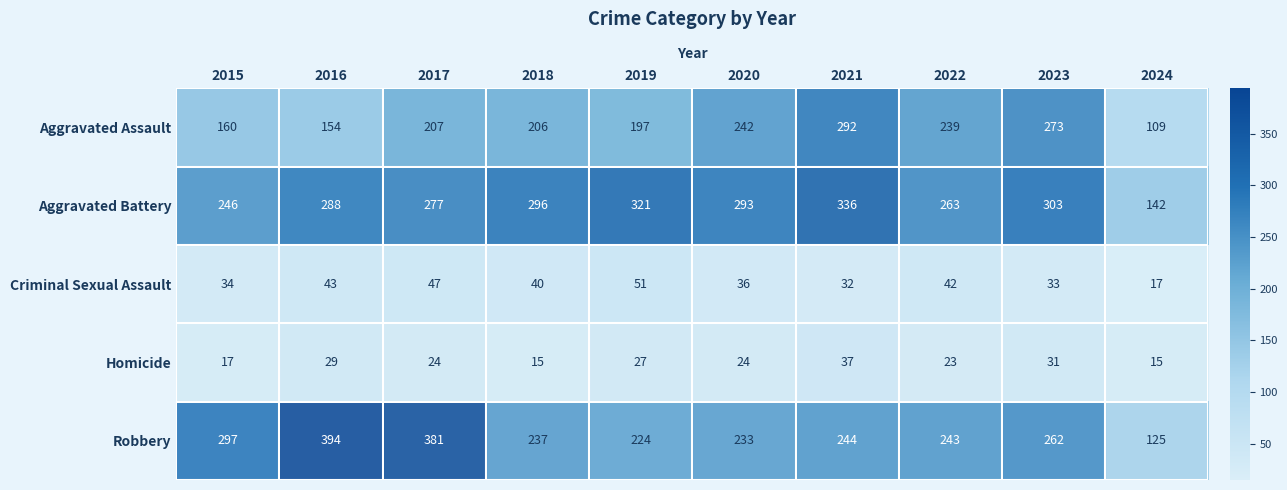

Between 2019 and 2016, which is larger?

2019